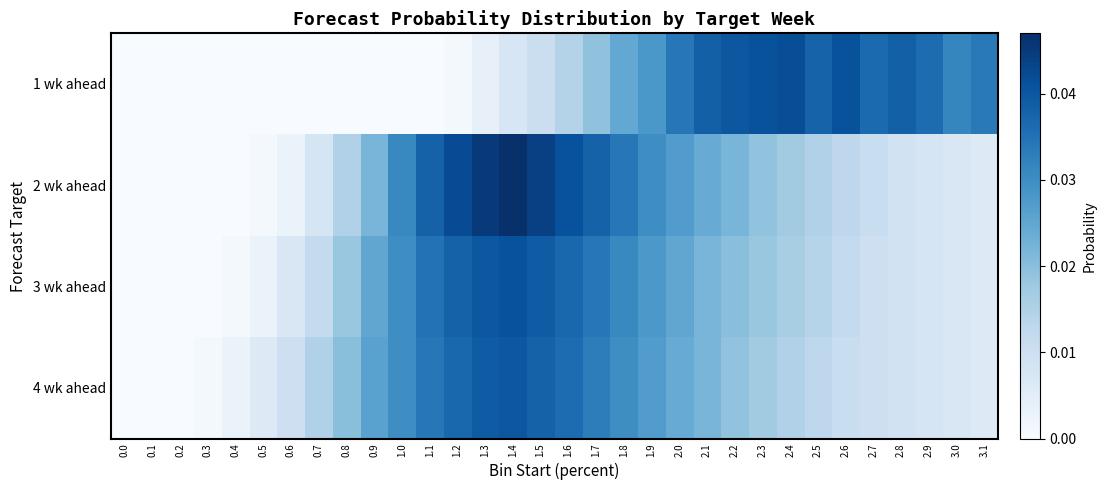

Which series has the largest range (max minus min)?

2 wk ahead